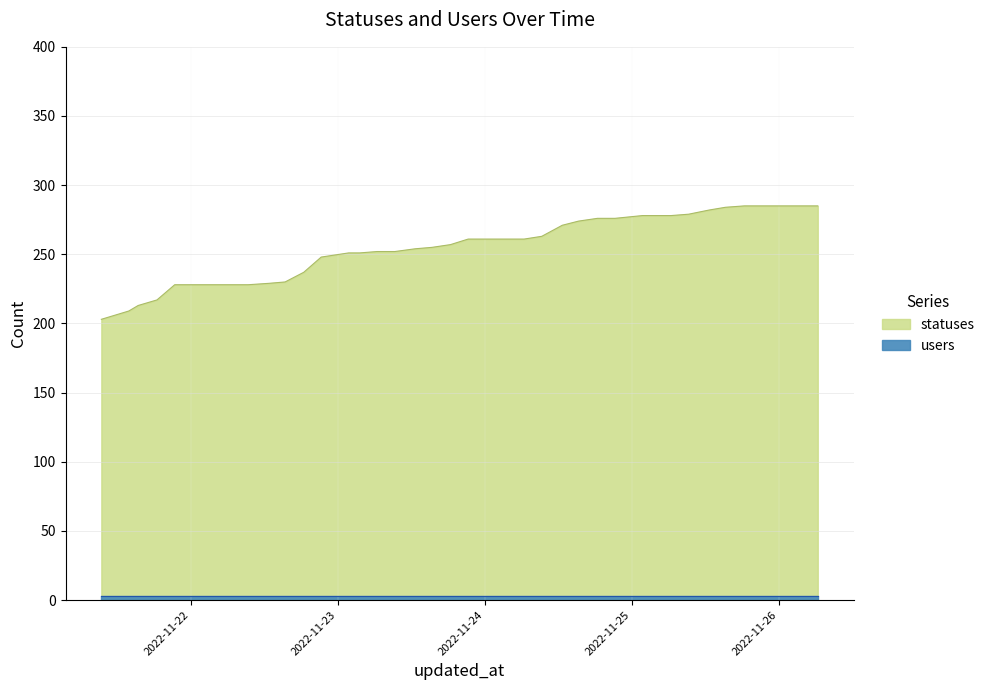

What position from the left is 2022-11-22 06:27?

8